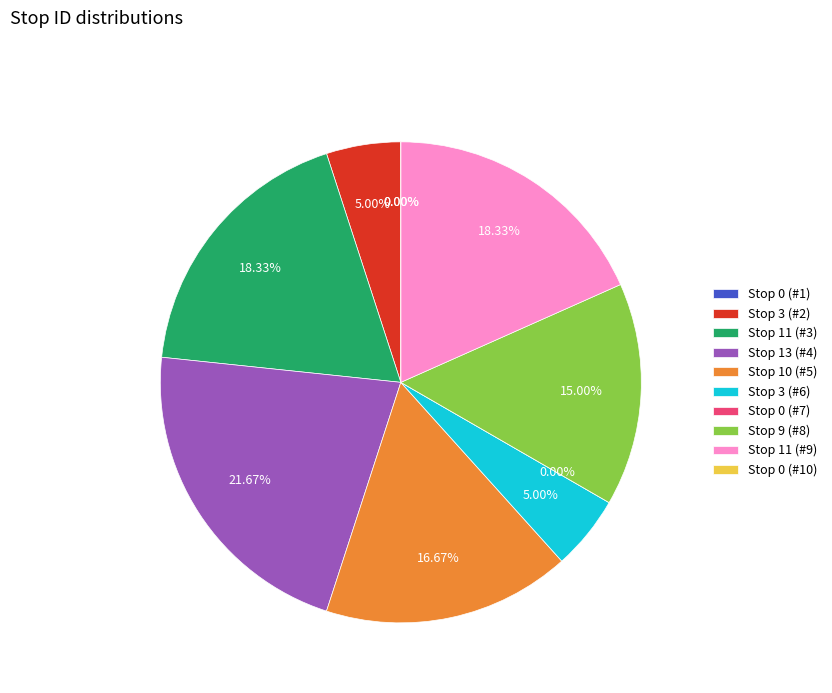

Count the number of slices in the pie.

10